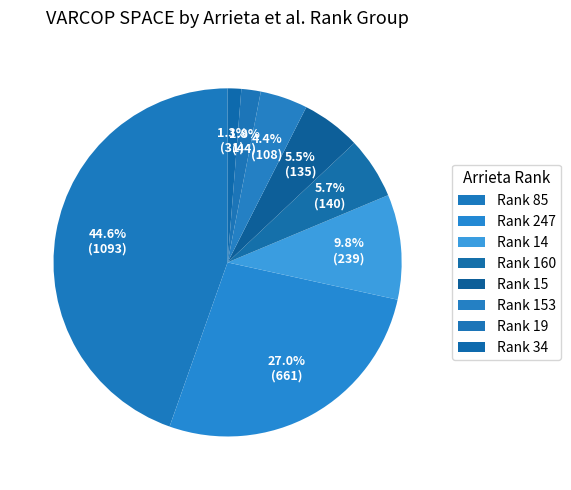

Which slice is the largest?

85